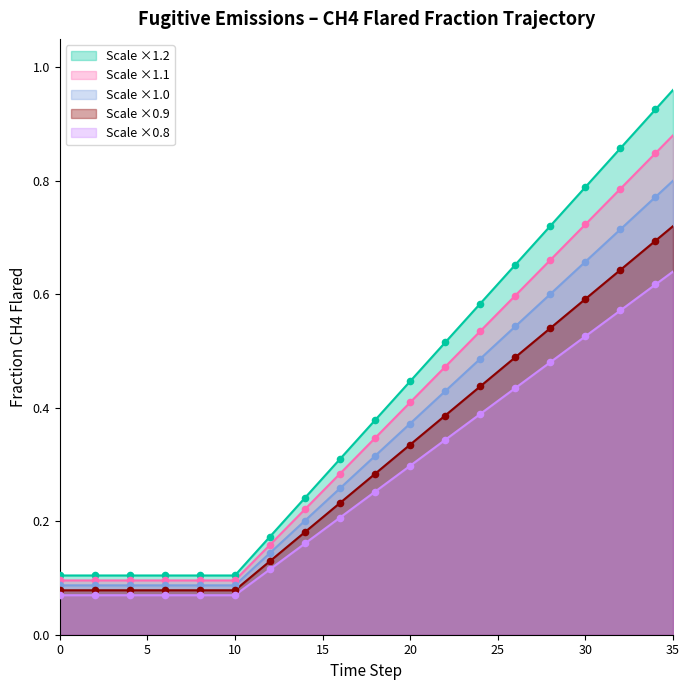

At which category is the sum across all series the highest?

35